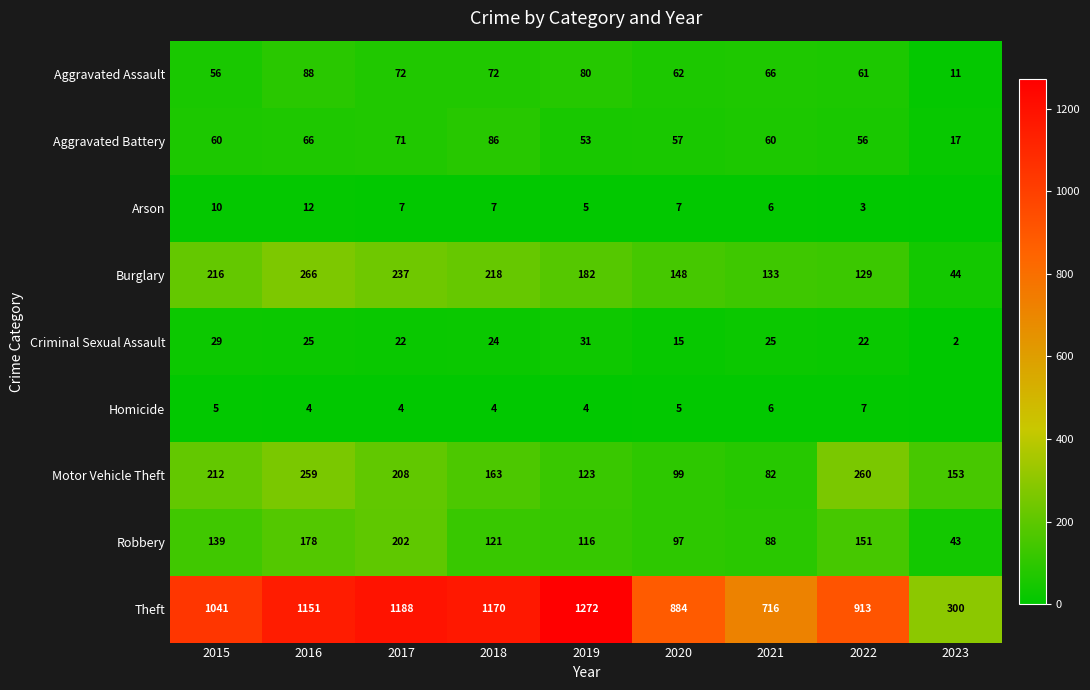

At which category is the sum across all series the highest?

2016